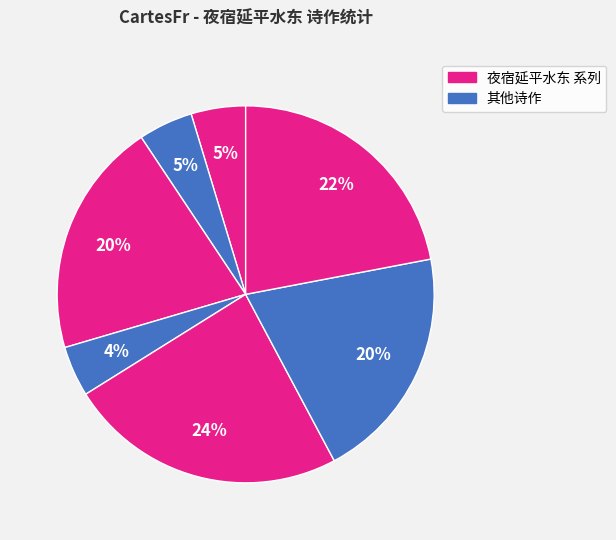

How many slices are in this pie chart?

7